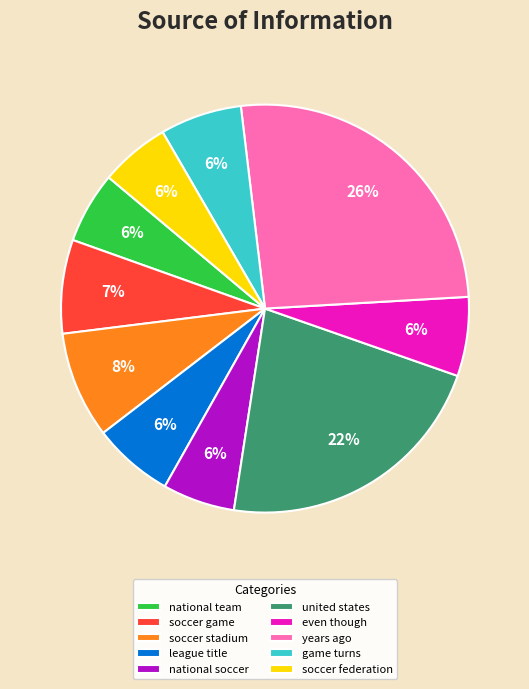

How many segments does this pie chart have?

10